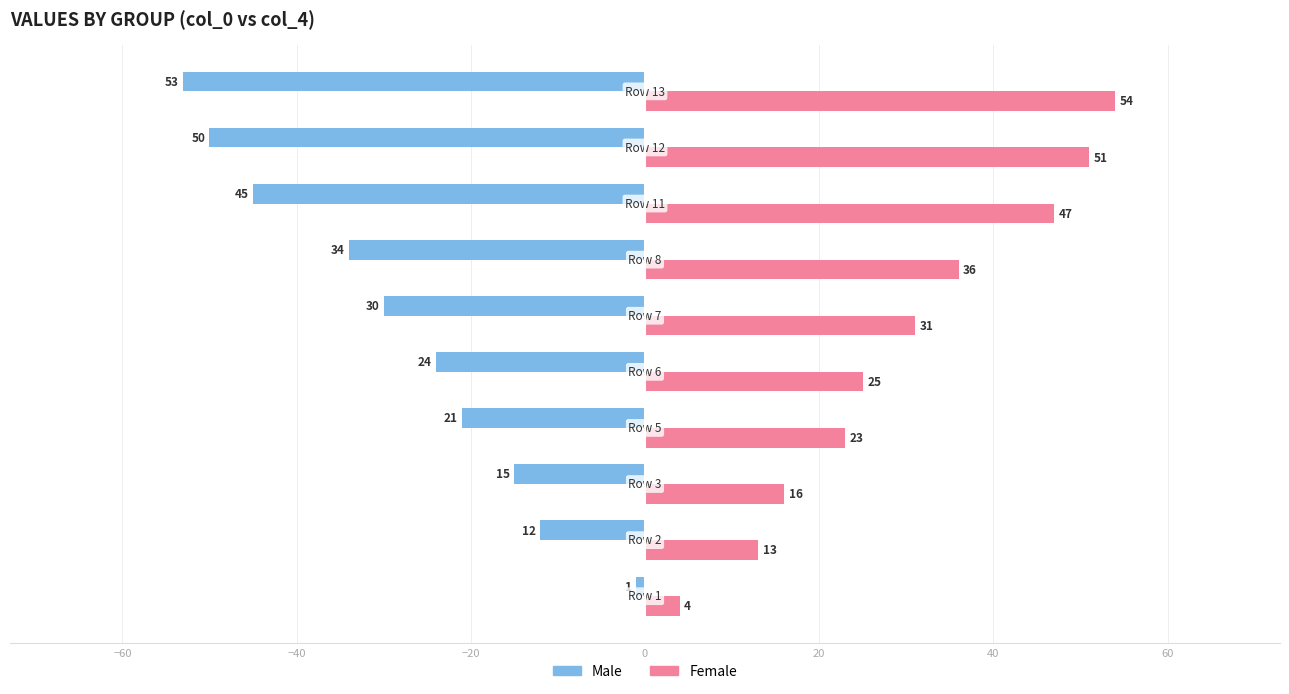

What is the difference between the maximum and minimum values in the Male series?

52